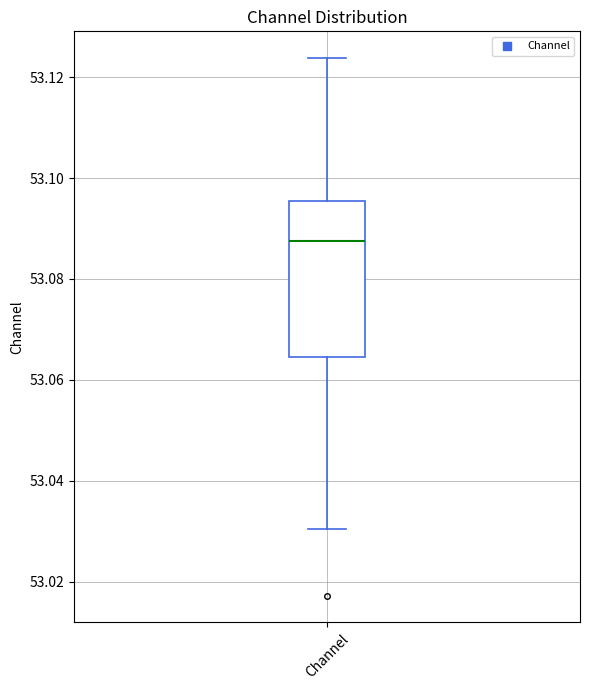

Transcribe this box plot: give where the median line is, the range the box spans, and where the two whiskers end, as read against the y-axis. The values are not printed on the chart, so give them approximately, as read against the axis.

median 53.088, box 53.064 to 53.096, whiskers 53.030 to 53.124